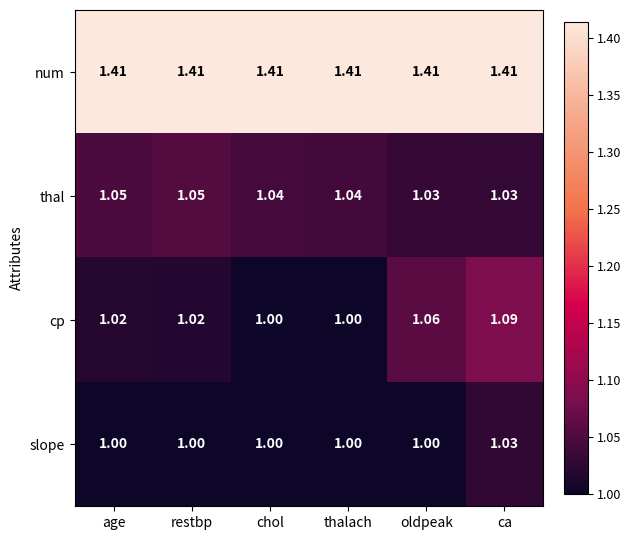

Rank the series at oldpeak from highest to lowest value.

num, cp, thal, slope